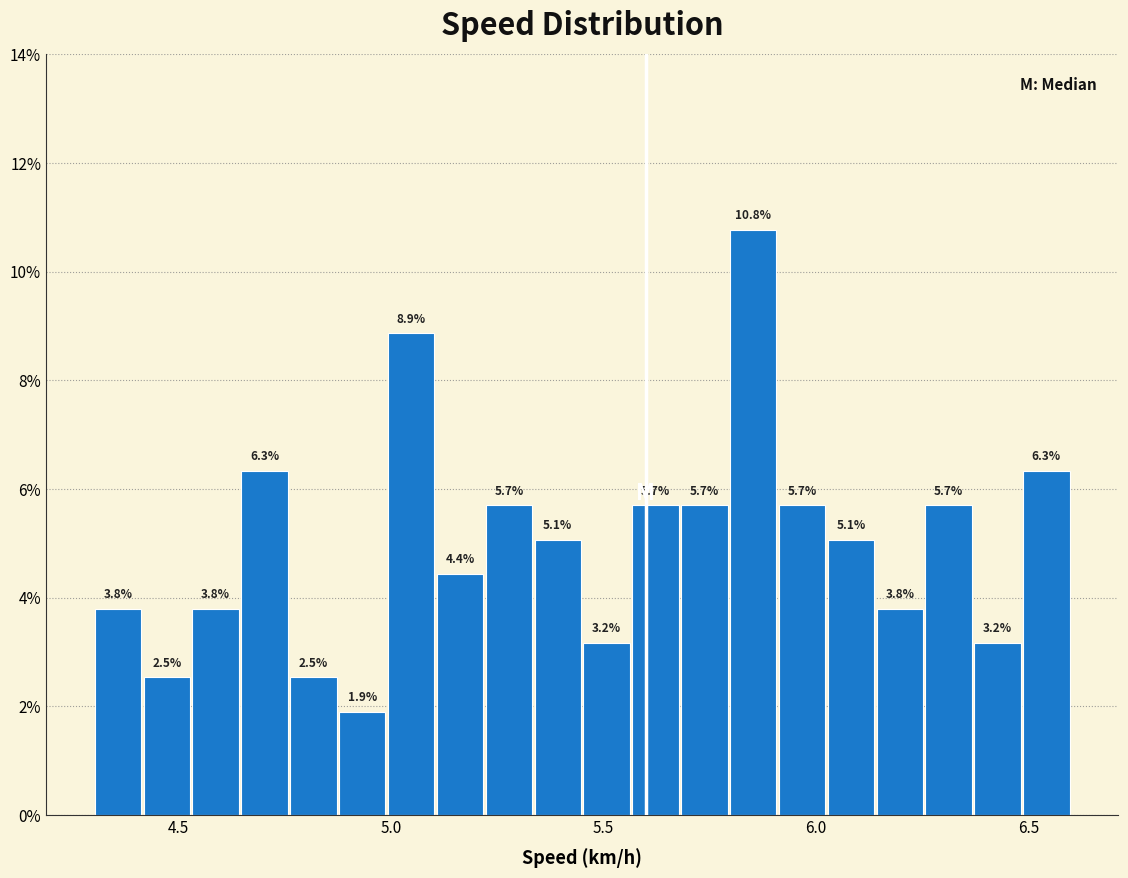

Read against the x-axis, roughly where is the centre of the tallest bar?

5.85